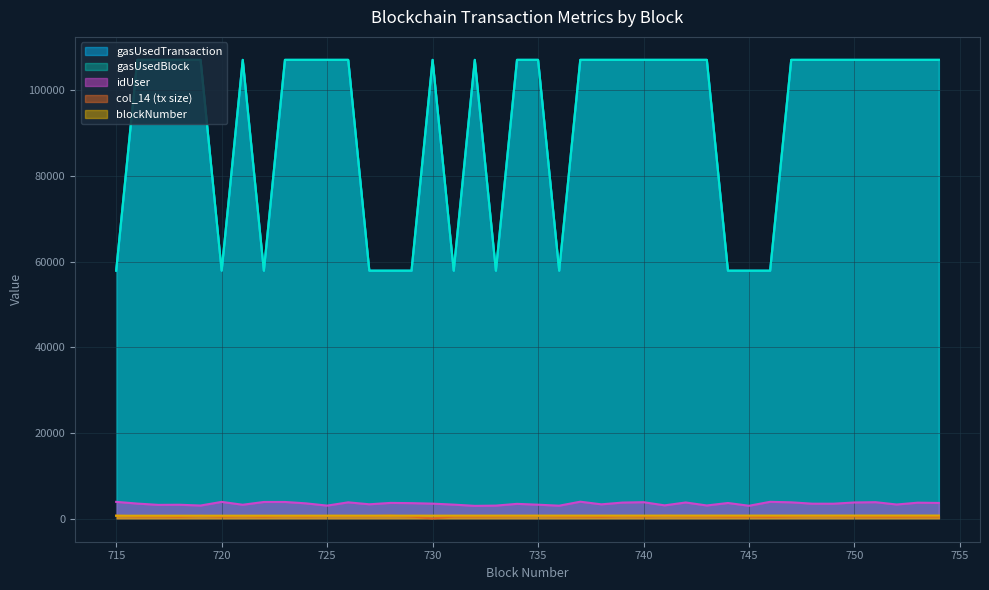

How many interior local peaks does the gasUsedTransaction series have?

3